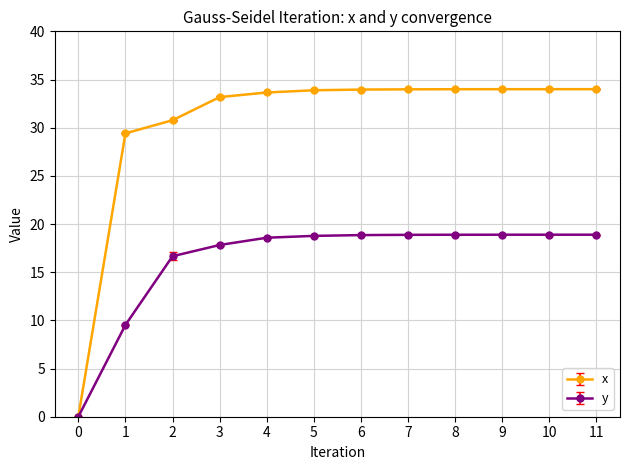

What is the difference between the highest and lowest values at 3?

15.4